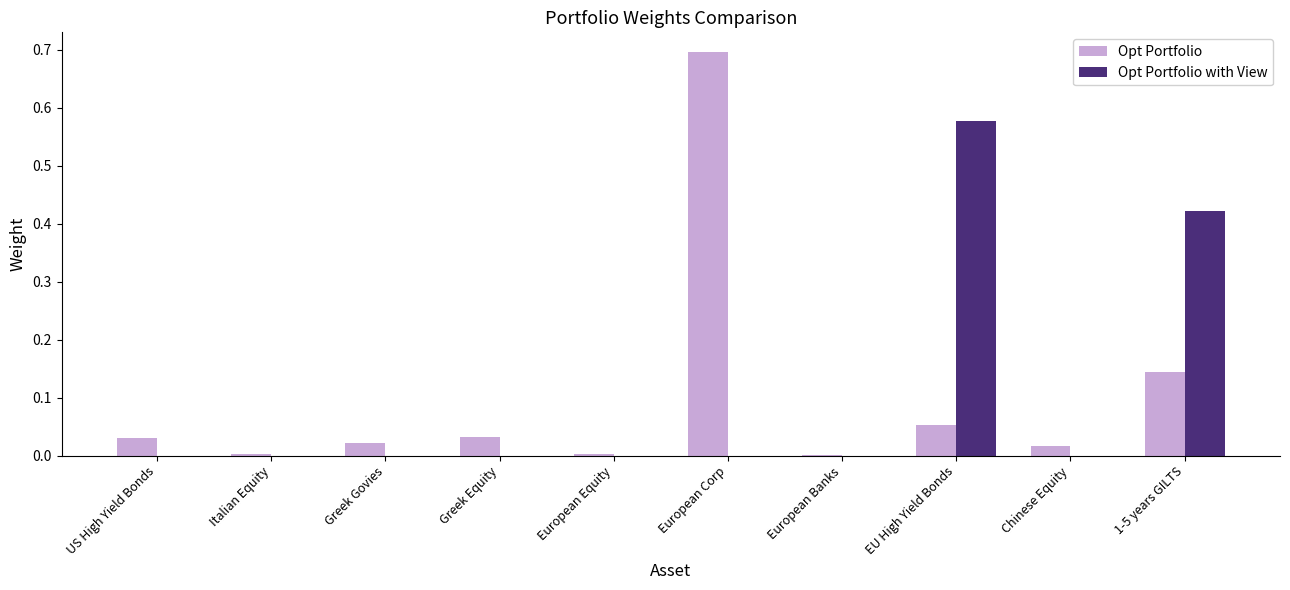

What are all the series names shown in the legend?

Opt Portfolio, Opt Portfolio with View